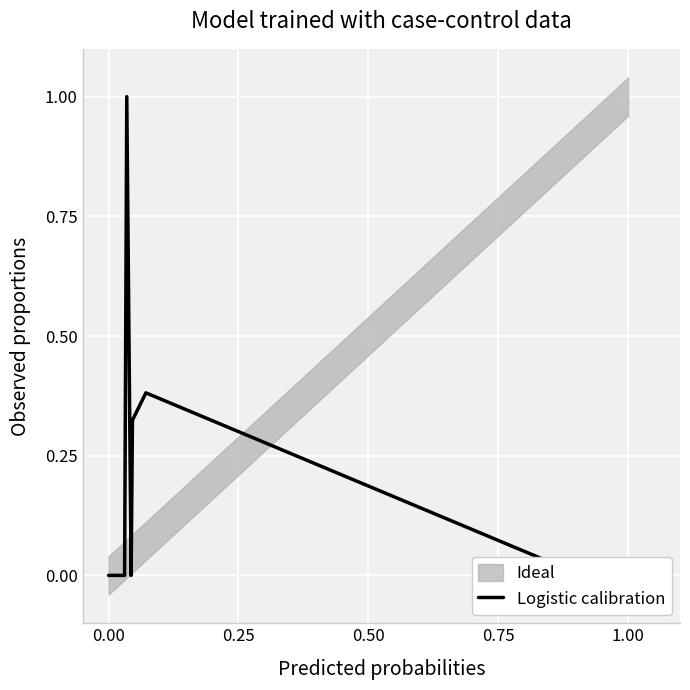

How many categories are shown in the chart?

20